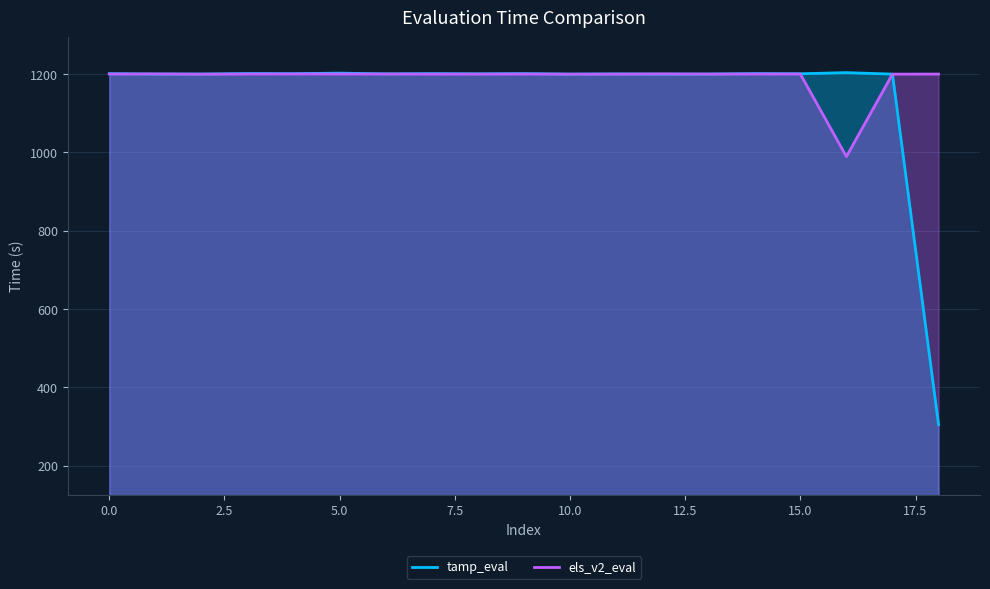

The value of els_v2_eval at 17 is 782.4. True or false?

False